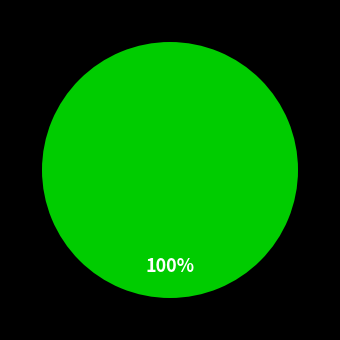

Is there any slice that represents more than half of the pie?

Yes